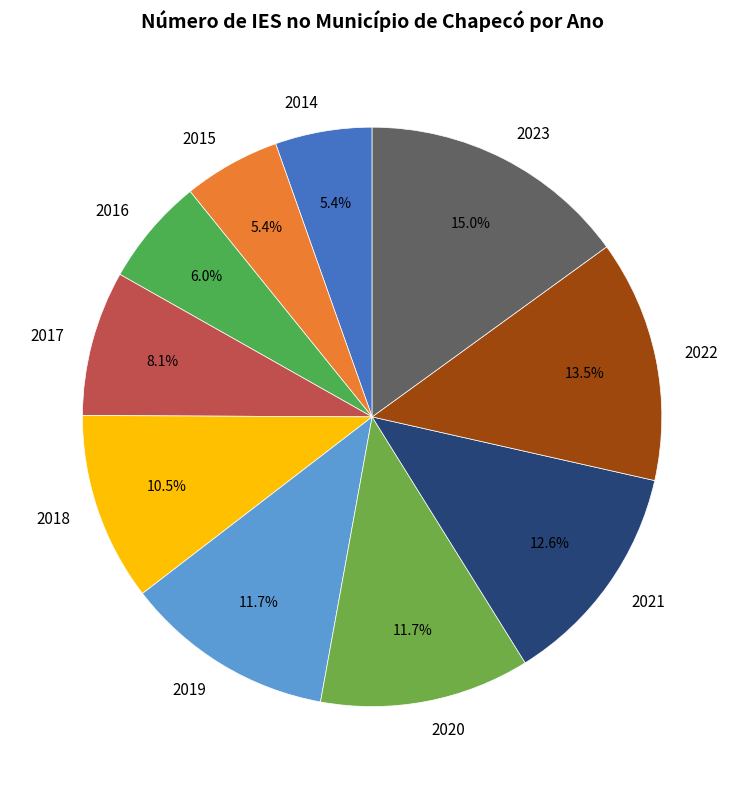

Do 2021 and 2015 together represent more than half of the pie?

No